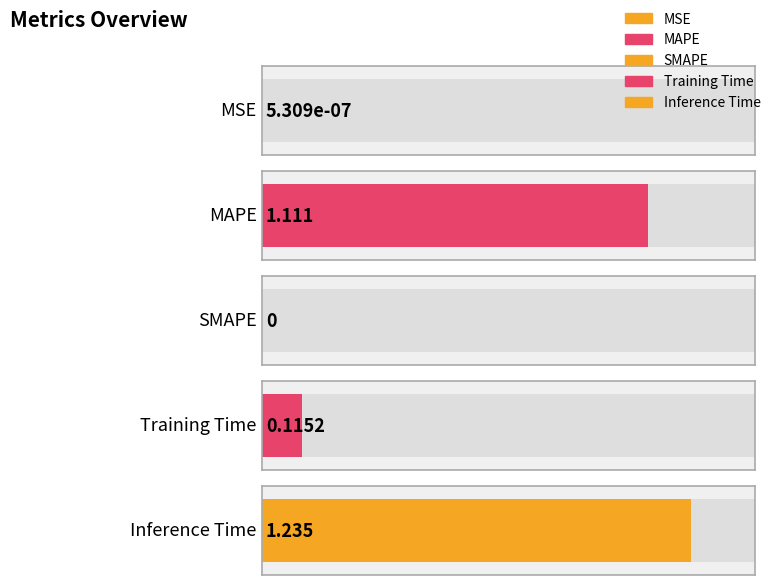

What is the label of the 4th bar from the left?

Training Time